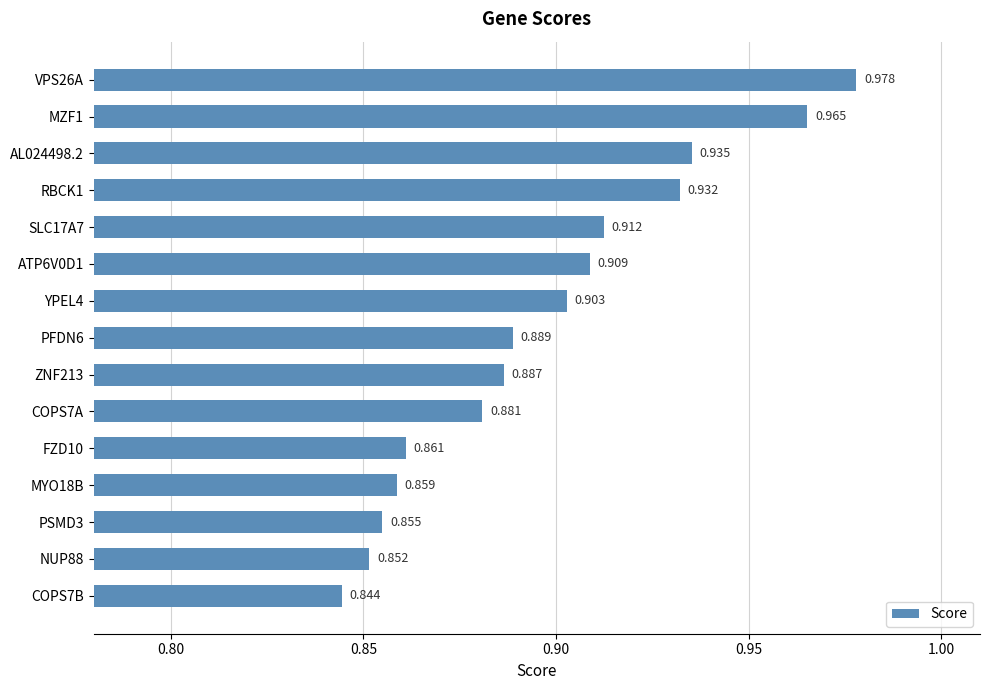

What is the minimum value shown in the chart?

0.8